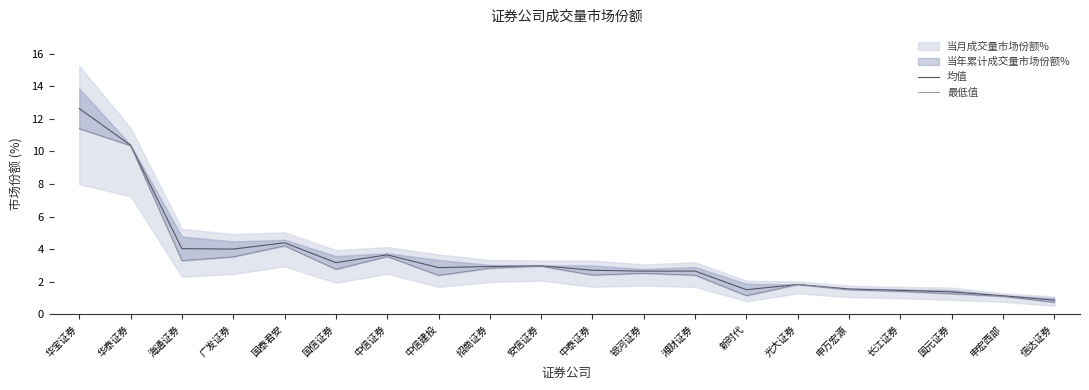

How many interior local peaks does the 最低值 series have?

5